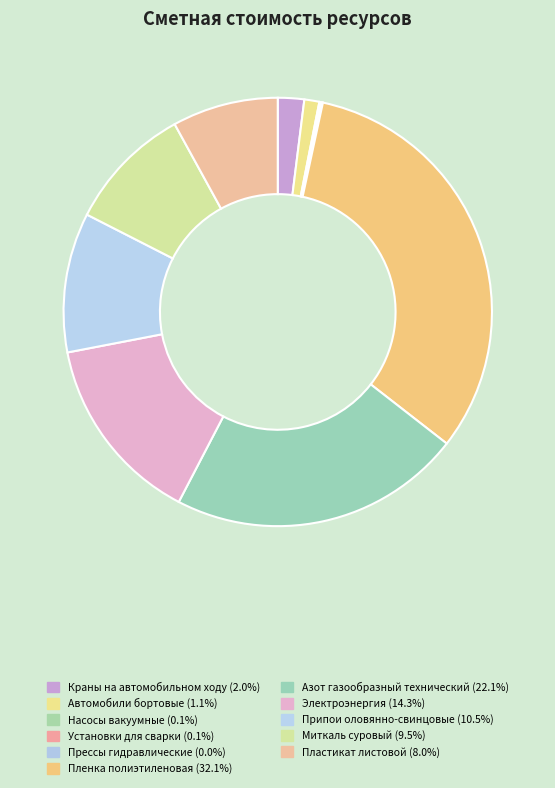

Rank the categories by value from highest to lowest.

Пленка полиэтиленовая, Азот газообразный технический, Электроэнергия, Припои оловянно-свинцовые, Миткаль суровый, Пластикат листовой, Краны на автомобильном ходу, Автомобили бортовые, Установки для сварки, Насосы вакуумные, Прессы гидравлические